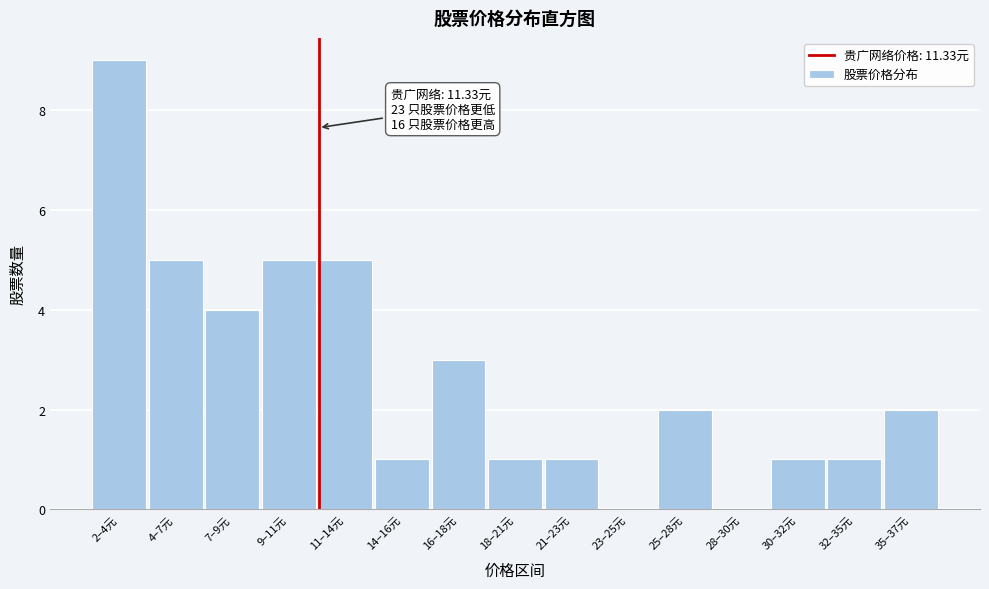

Reading left to right, transcribe all the data shown in this chart.

2–4元=9	4–7元=5	7–9元=4	9–11元=5	11–14元=5	14–16元=1	16–18元=3	18–21元=1	21–23元=1	23–25元=0	25–28元=2	28–30元=0	30–32元=1	32–35元=1	35–37元=2